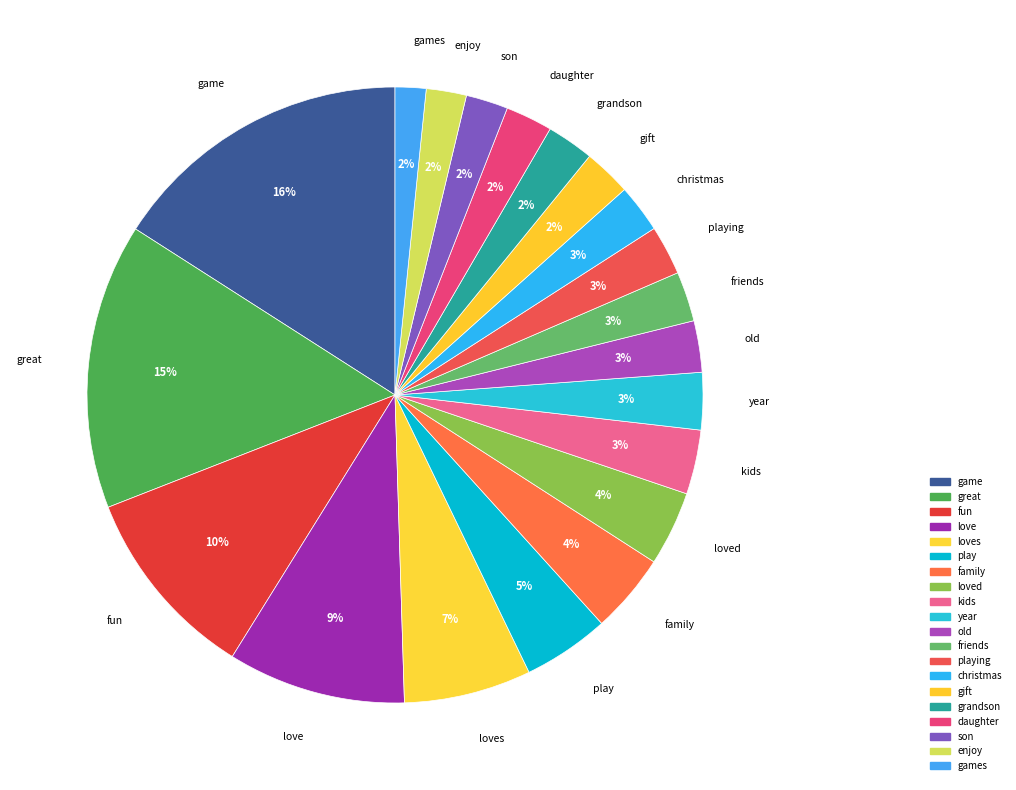

How many segments does this pie chart have?

20